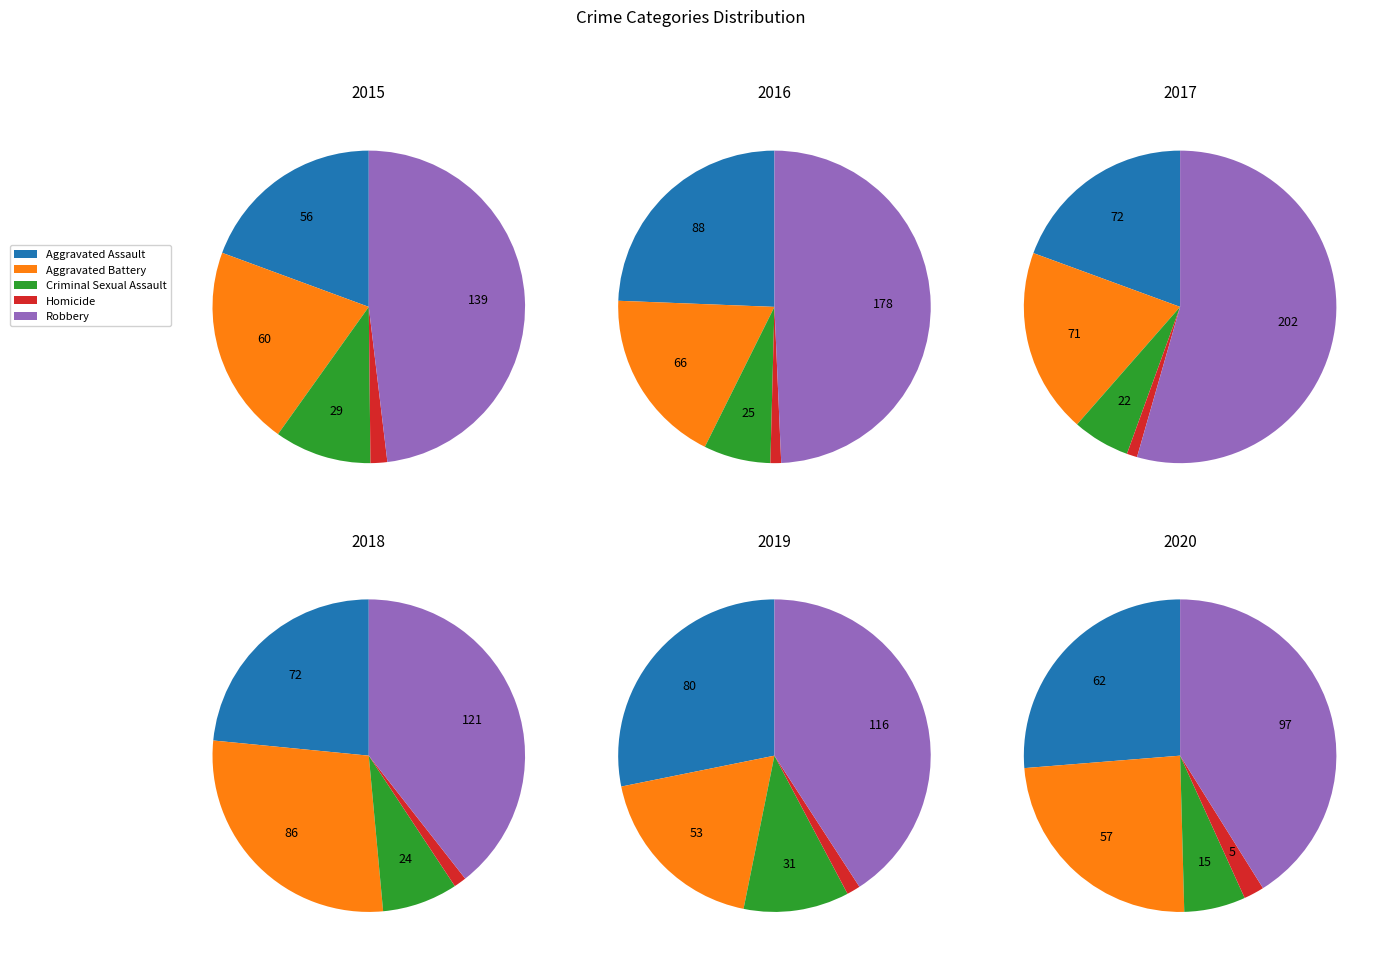

To the nearest percent, what is the average slice percentage?

20%